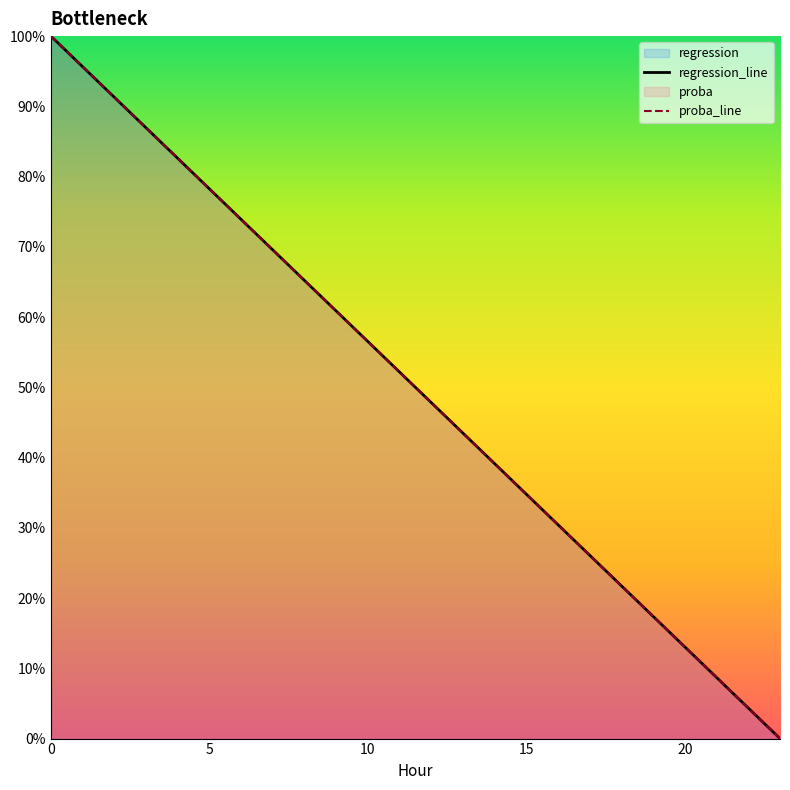

What is the value of the proba_line point at the 2nd from the left?

1.0